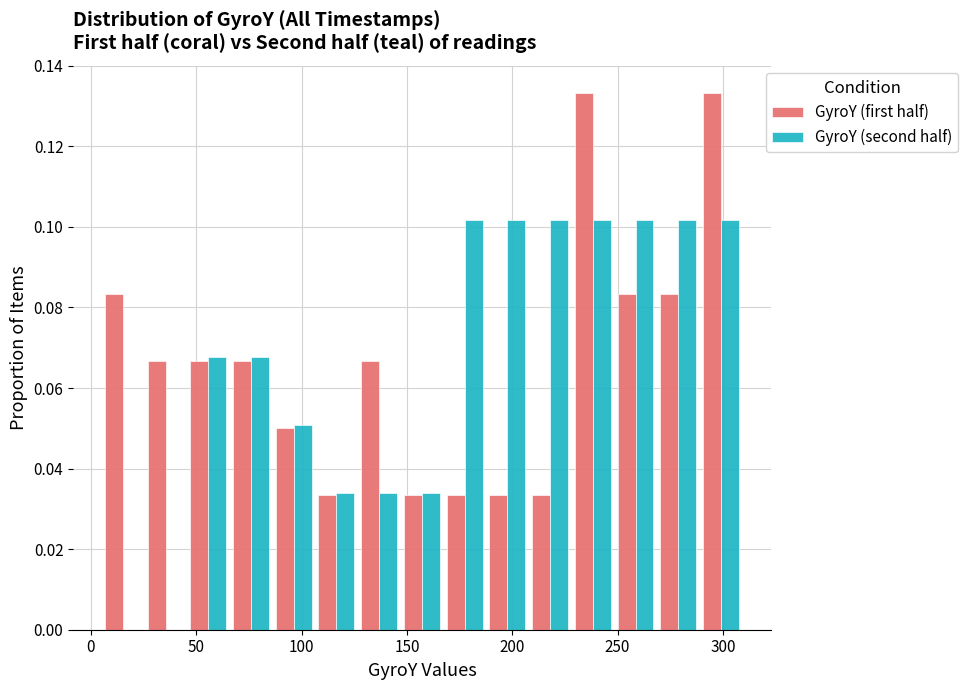

Reading left to right, list every range on the x-axis with the height of the bar of each series over it. Neither the bar edges nor the heights are printed on the chart, so give them approximately, as read against the axes.

5 to 25: GyroY (first half)=0.084	GyroY (second half)=0
25 to 45: GyroY (first half)=0.066	GyroY (second half)=0
45 to 65: GyroY (first half)=0.066	GyroY (second half)=0.068
65 to 85: GyroY (first half)=0.066	GyroY (second half)=0.068
85 to 105: GyroY (first half)=0.050	GyroY (second half)=0.050
105 to 125: GyroY (first half)=0.034	GyroY (second half)=0.034
125 to 145: GyroY (first half)=0.066	GyroY (second half)=0.034
145 to 165: GyroY (first half)=0.034	GyroY (second half)=0.034
165 to 190: GyroY (first half)=0.034	GyroY (second half)=0.102
190 to 210: GyroY (first half)=0.034	GyroY (second half)=0.102
210 to 230: GyroY (first half)=0.034	GyroY (second half)=0.102
230 to 250: GyroY (first half)=0.134	GyroY (second half)=0.102
250 to 270: GyroY (first half)=0.084	GyroY (second half)=0.102
270 to 290: GyroY (first half)=0.084	GyroY (second half)=0.102
290 to 310: GyroY (first half)=0.134	GyroY (second half)=0.102